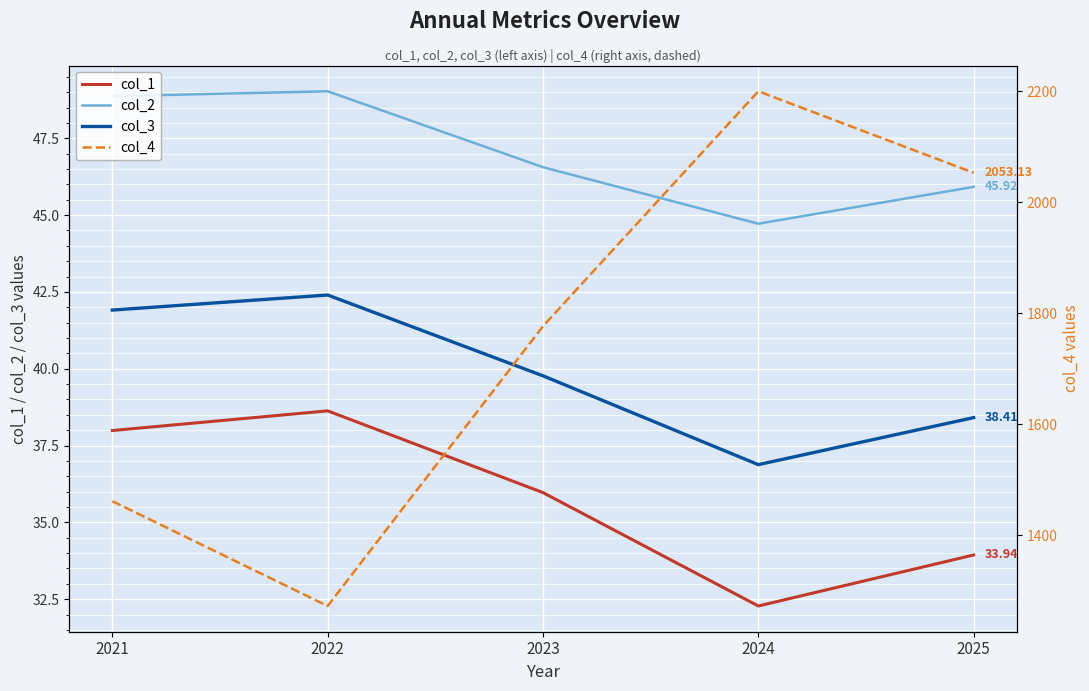

At which label does col_4 reach its minimum?

2022